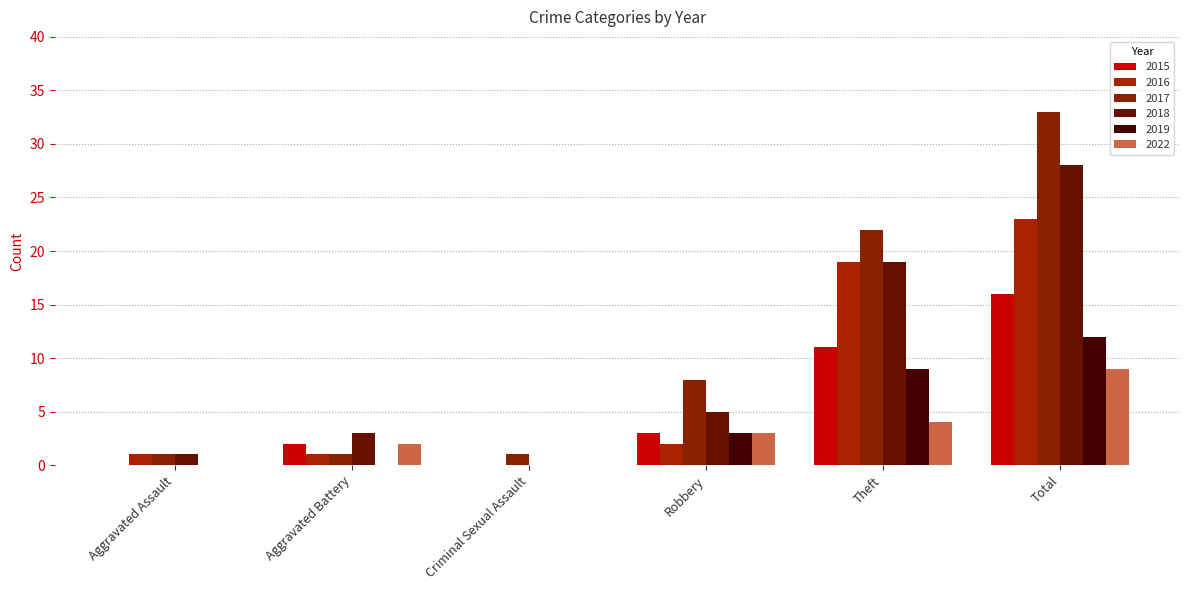

What is the sum of all 2017 values?

66